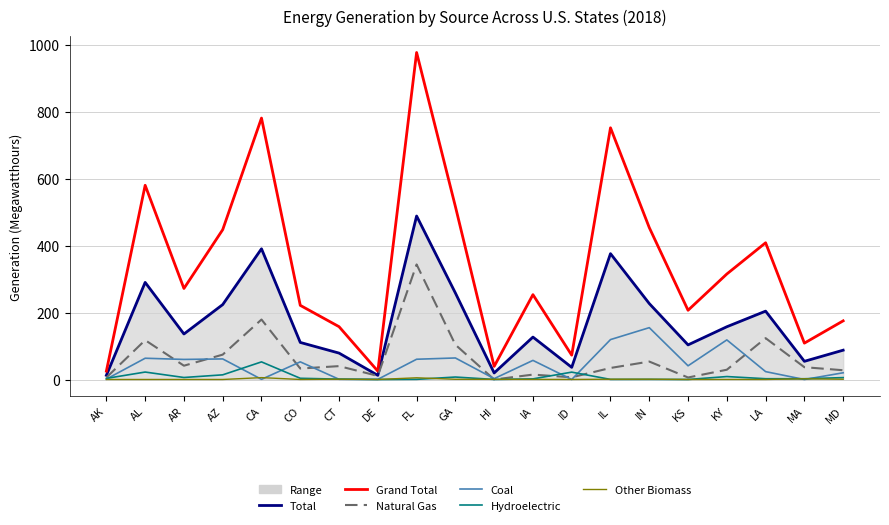

True or false: Natural Gas has a value of 74.3 at AZ.

True